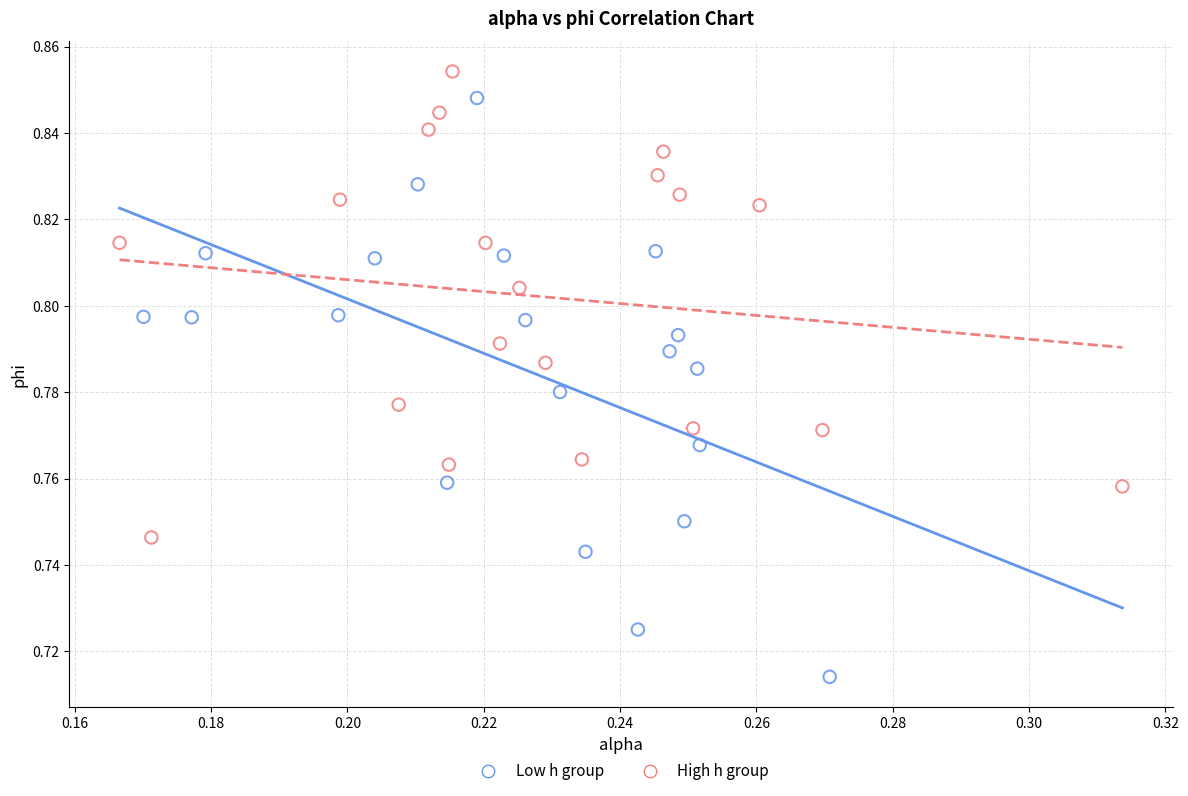

Which series has the widest spread of Y values?

Low h group